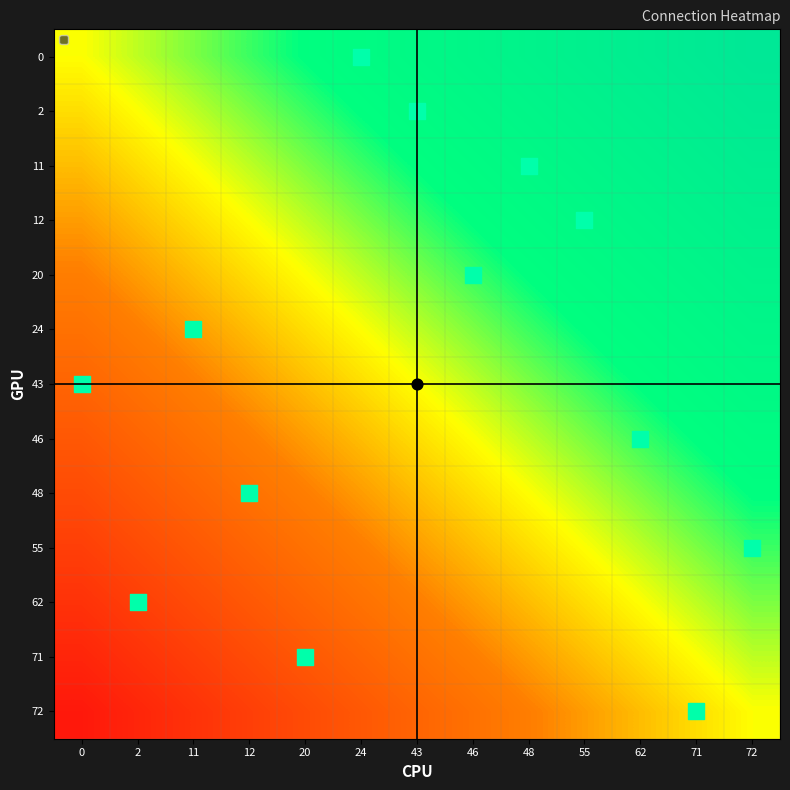

Reading left to right, list all the values displayed in this chart.

0: 0=0.0	2=0.1	11=0.2	12=0.2	20=0.3	24=0.4	43=0.5	46=0.5	48=0.6	55=0.7	62=0.8	71=0.8	72=0.9
2: 0=-0.1	2=0.0	11=0.1	12=0.2	20=0.2	24=0.3	43=0.4	46=0.5	48=0.5	55=0.6	62=0.7	71=0.8	72=0.8
11: 0=-0.2	2=-0.1	11=0.0	12=0.1	20=0.2	24=0.2	43=0.3	46=0.4	48=0.5	55=0.5	62=0.6	71=0.7	72=0.8
12: 0=-0.2	2=-0.2	11=-0.1	12=0.0	20=0.1	24=0.2	43=0.2	46=0.3	48=0.4	55=0.5	62=0.5	71=0.6	72=0.7
20: 0=-0.3	2=-0.2	11=-0.2	12=-0.1	20=0.0	24=0.1	43=0.2	46=0.2	48=0.3	55=0.4	62=0.5	71=0.5	72=0.6
24: 0=-0.4	2=-0.3	11=-0.2	12=-0.2	20=-0.1	24=0.0	43=0.1	46=0.2	48=0.2	55=0.3	62=0.4	71=0.5	72=0.5
43: 0=-0.5	2=-0.4	11=-0.3	12=-0.2	20=-0.2	24=-0.1	43=0.0	46=0.1	48=0.2	55=0.2	62=0.3	71=0.4	72=0.5
46: 0=-0.5	2=-0.5	11=-0.4	12=-0.3	20=-0.2	24=-0.2	43=-0.1	46=0.0	48=0.1	55=0.2	62=0.2	71=0.3	72=0.4
48: 0=-0.6	2=-0.5	11=-0.5	12=-0.4	20=-0.3	24=-0.2	43=-0.2	46=-0.1	48=0.0	55=0.1	62=0.2	71=0.2	72=0.3
55: 0=-0.7	2=-0.6	11=-0.5	12=-0.5	20=-0.4	24=-0.3	43=-0.2	46=-0.2	48=-0.1	55=0.0	62=0.1	71=0.2	72=0.2
62: 0=-0.8	2=-0.7	11=-0.6	12=-0.5	20=-0.5	24=-0.4	43=-0.3	46=-0.2	48=-0.2	55=-0.1	62=0.0	71=0.1	72=0.2
71: 0=-0.8	2=-0.8	11=-0.7	12=-0.6	20=-0.5	24=-0.5	43=-0.4	46=-0.3	48=-0.2	55=-0.2	62=-0.1	71=0.0	72=0.1
72: 0=-0.9	2=-0.8	11=-0.8	12=-0.7	20=-0.6	24=-0.5	43=-0.5	46=-0.4	48=-0.3	55=-0.2	62=-0.2	71=-0.1	72=0.0